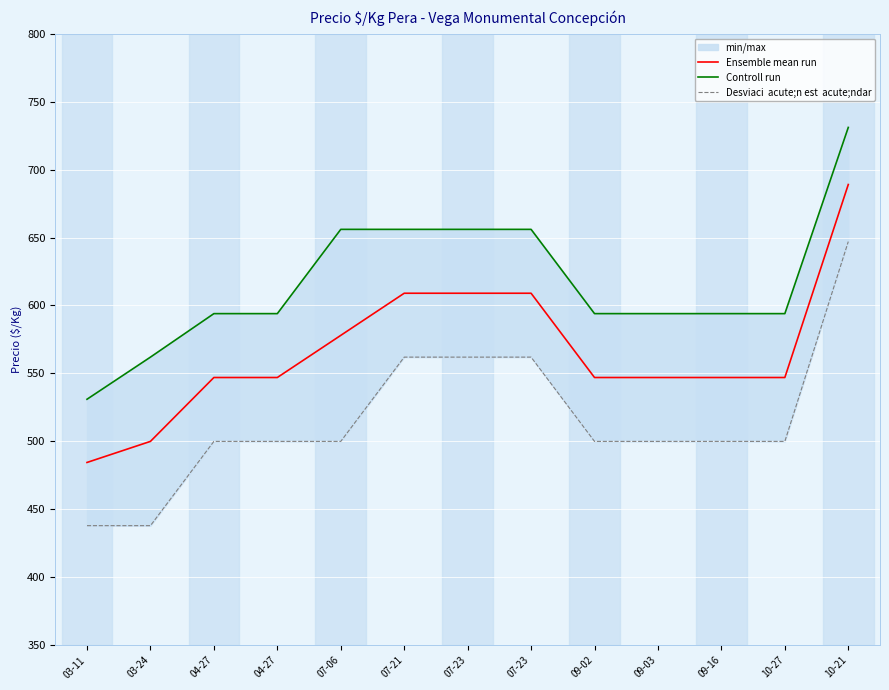

What is the total value across all series at 10-21?

2067.0